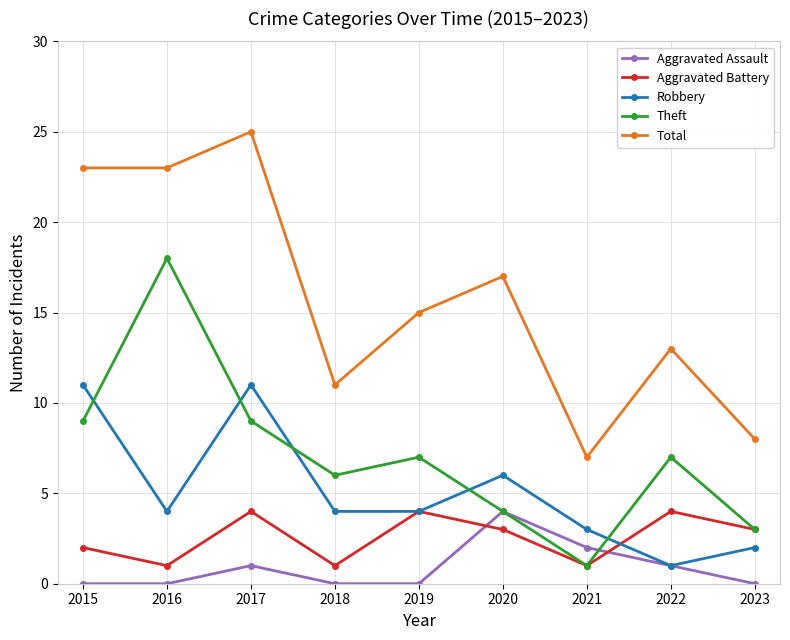

What is the difference between the highest and lowest values at 2019?

15